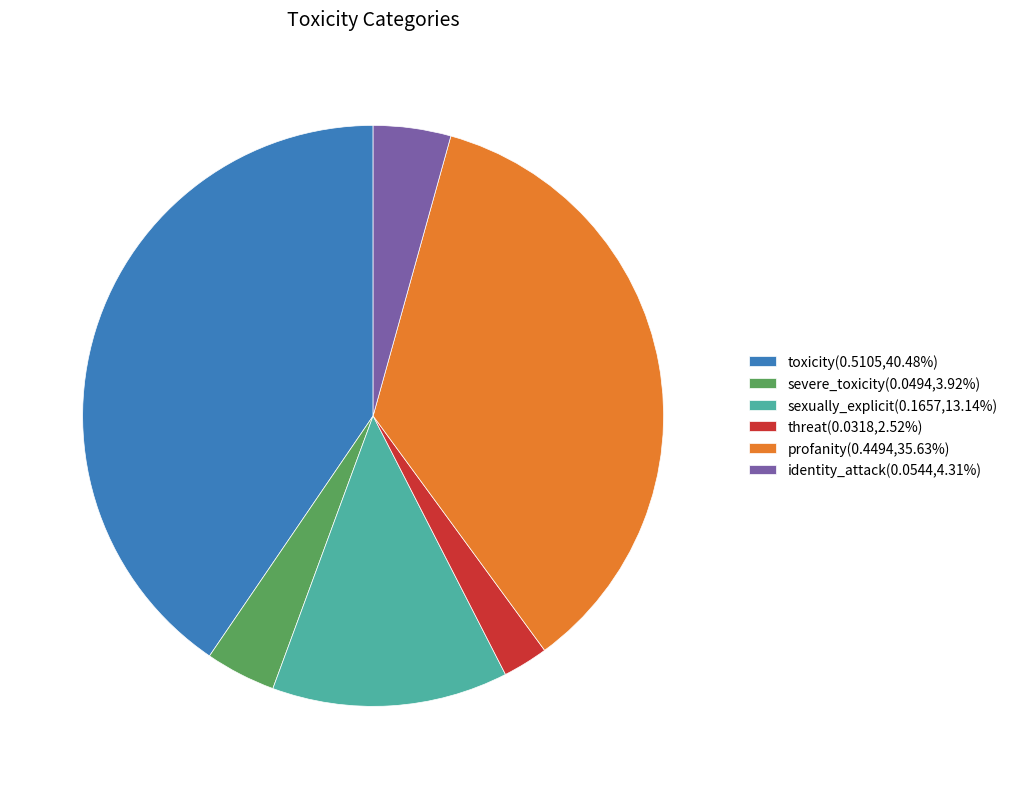

Do identity_attack(0.0544,4.31%) and toxicity(0.5105,40.48%) together represent more than half of the pie?

No